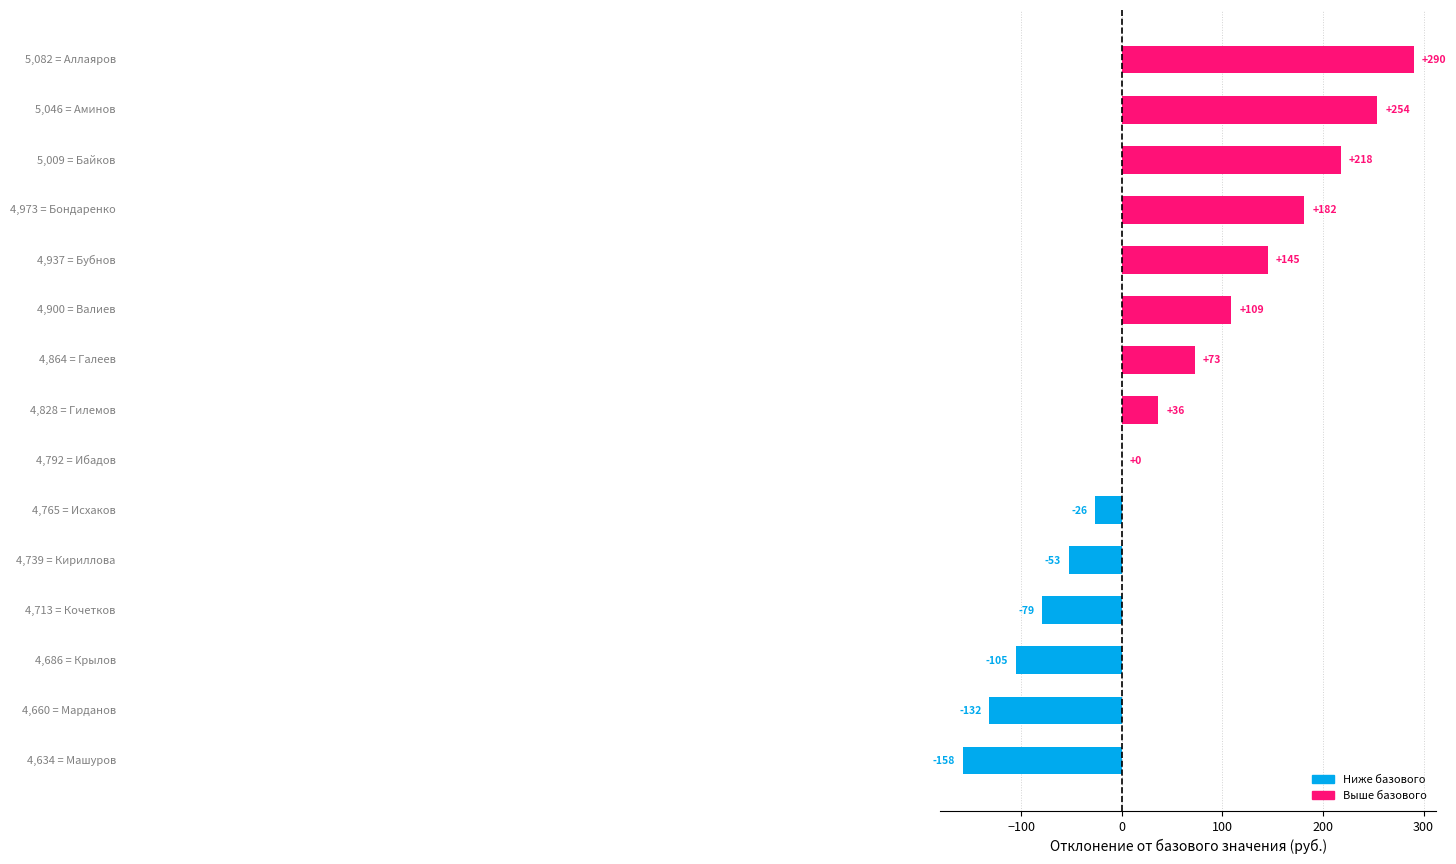

Are the bars horizontal?

Yes